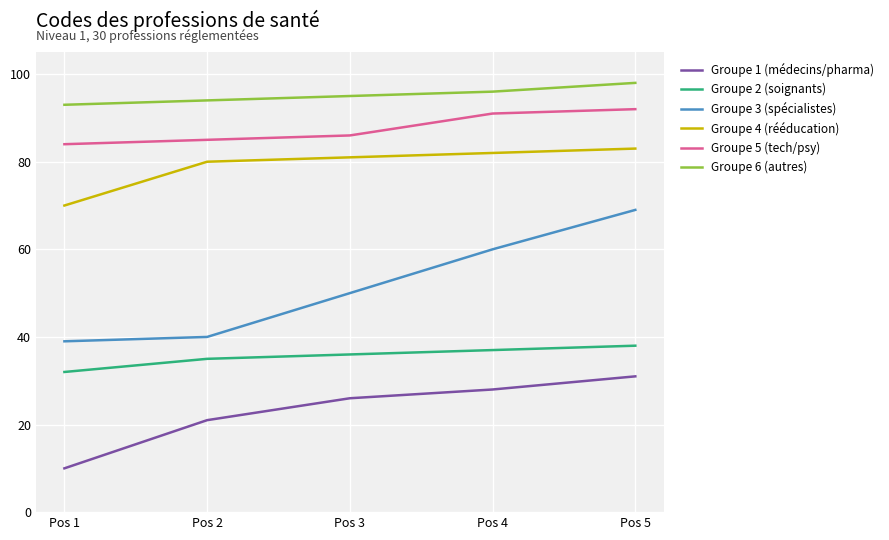

What is the maximum value shown in the chart?

98